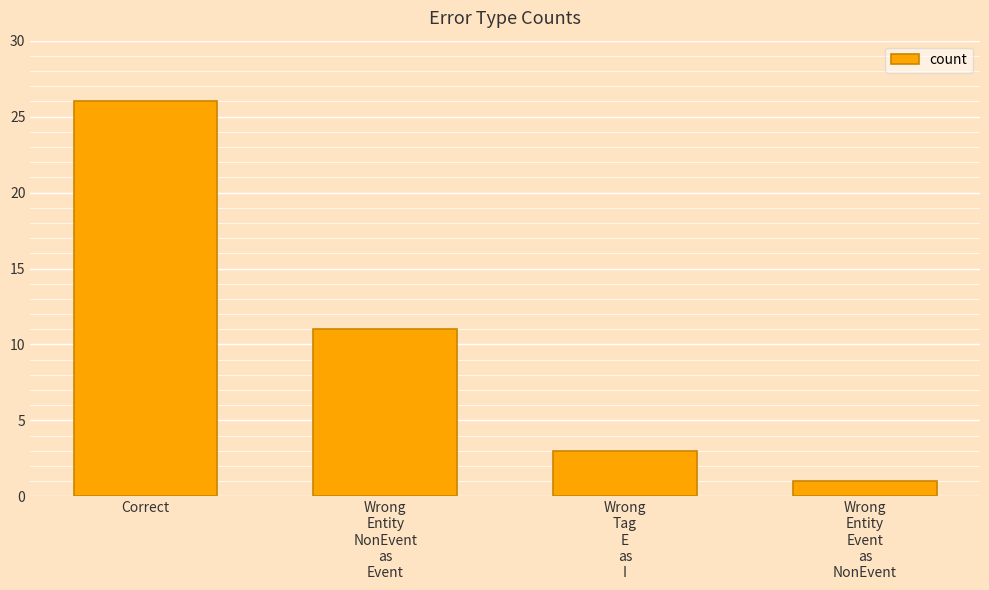

Which has a higher value, Wrong
Entity
Event
as
NonEvent or Wrong
Entity
NonEvent
as
Event?

Wrong
Entity
NonEvent
as
Event